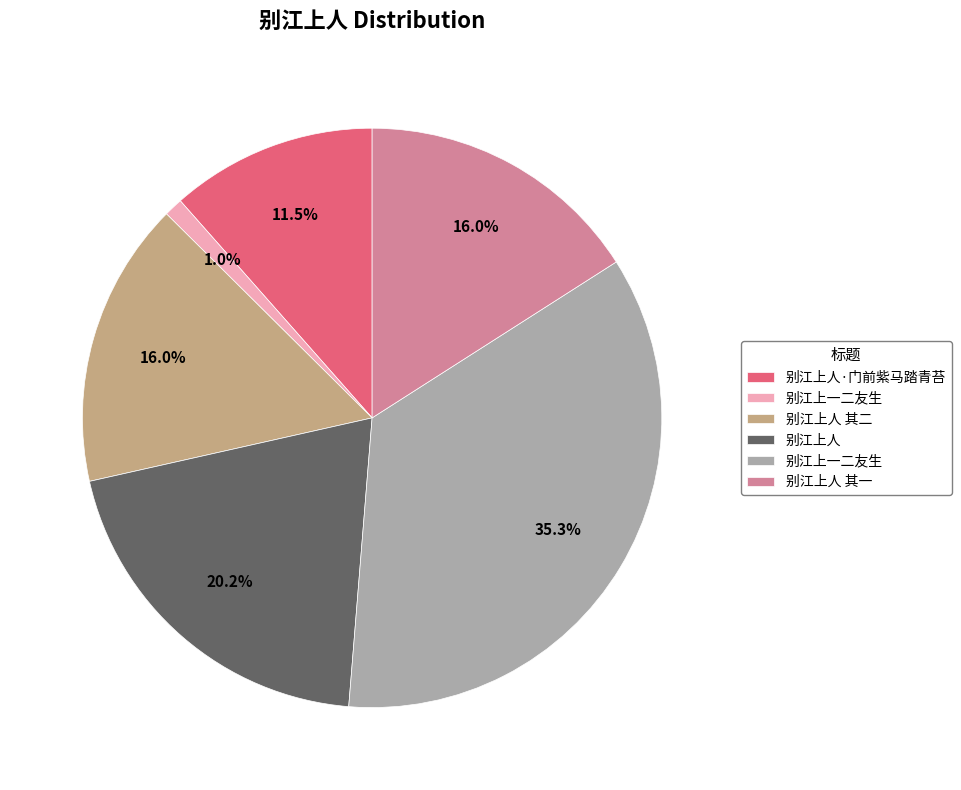

Is there a majority slice in this chart?

No